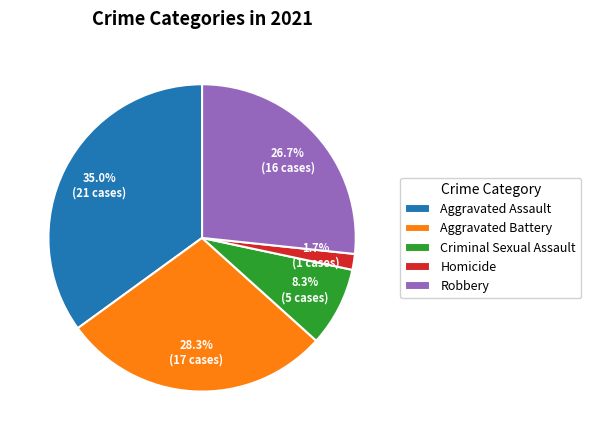

True or false: Aggravated Assault accounts for 35% of the total.

True